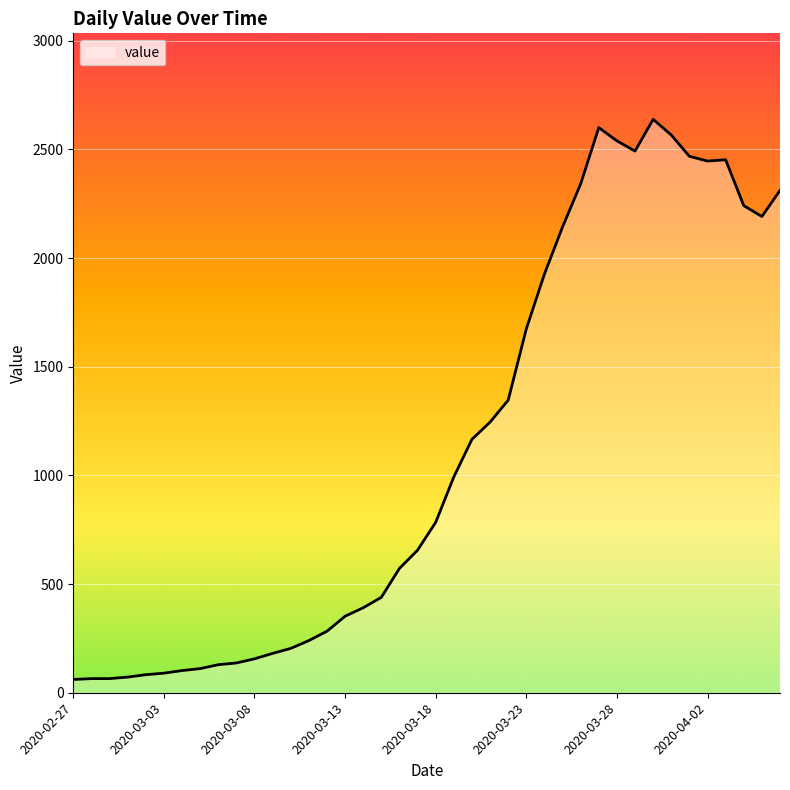

What is the maximum value shown in the chart?

2638